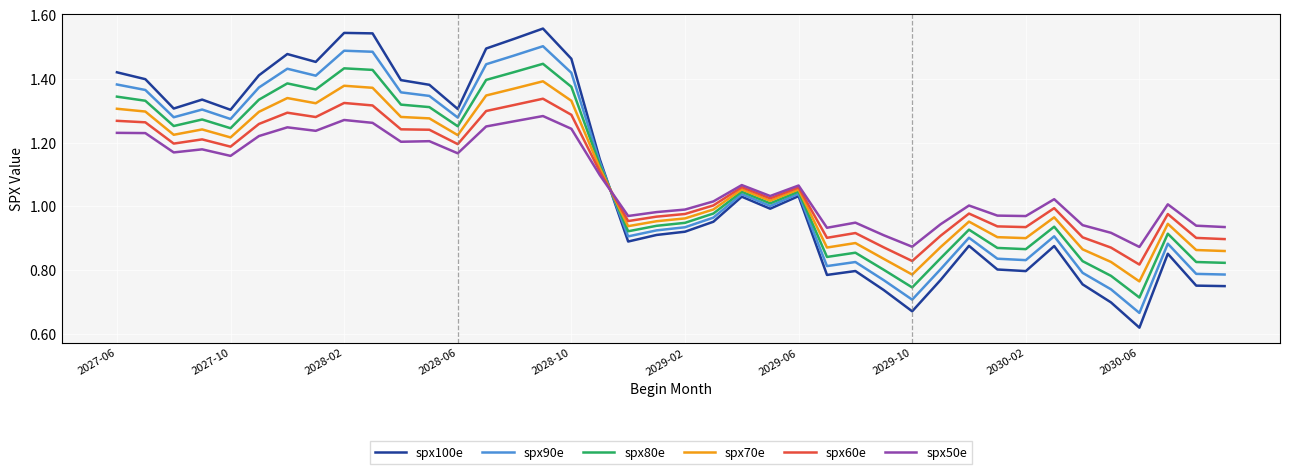

Which series has the largest range (max minus min)?

spx100e